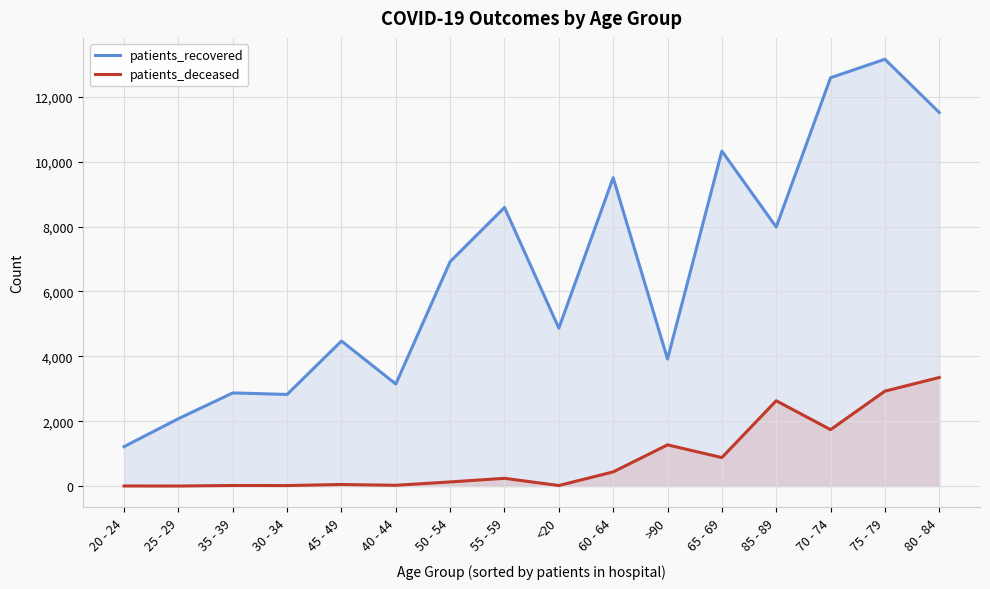

Which category has the highest value in the patients_recovered series?

75 - 79